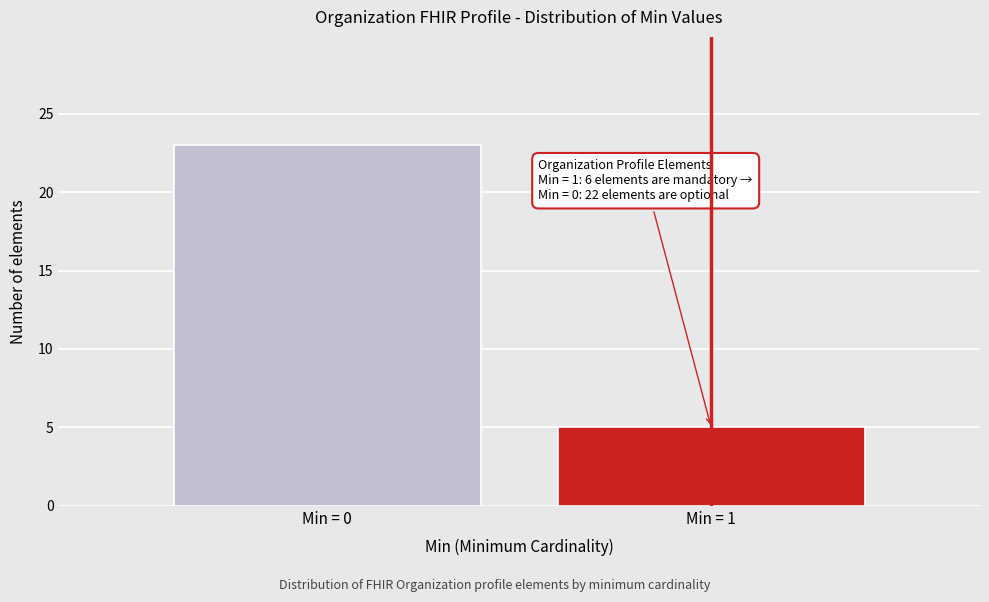

Reading left to right, list all the values displayed in this chart.

Min = 0=23	Min = 1=5